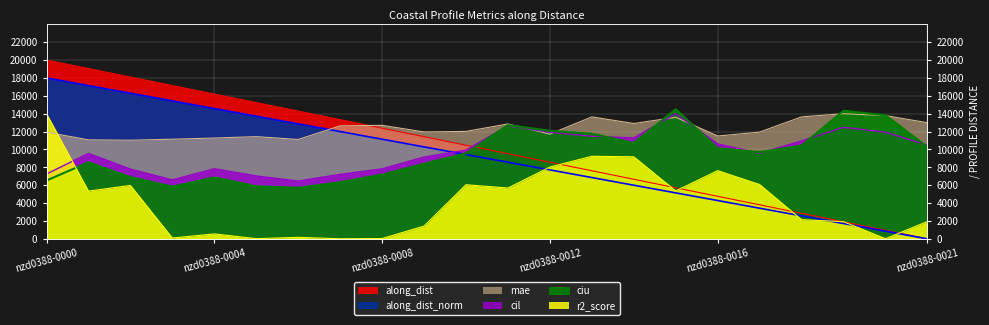

What is the difference between the maximum and second lowest values in the mae series?

2924.1